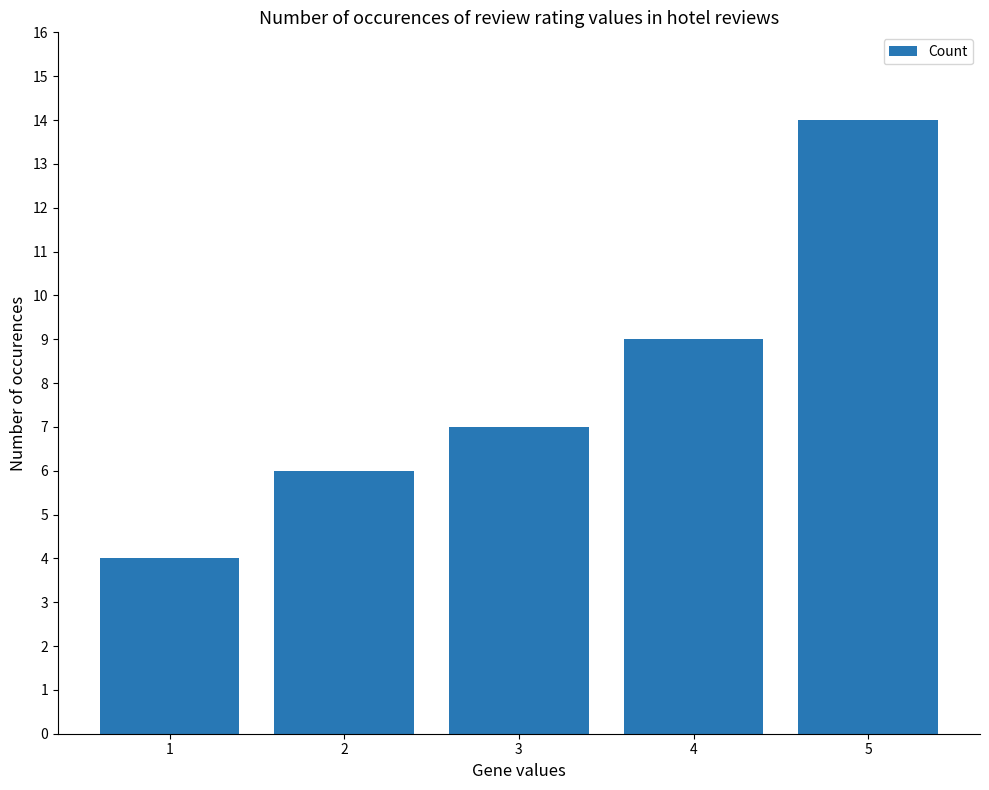

At which category does the chart reach its peak across all series?

5